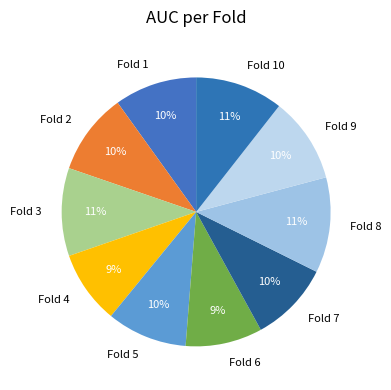

To the nearest percent, what is the average slice percentage?

10%